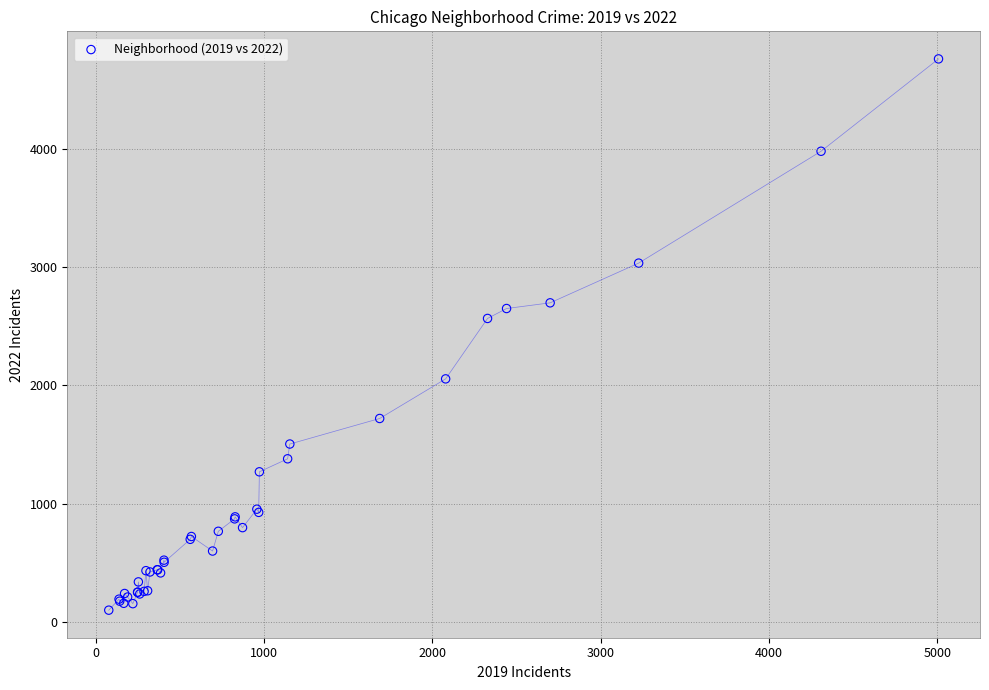

What Y value in the scatter plot is closest to 2430?

2566